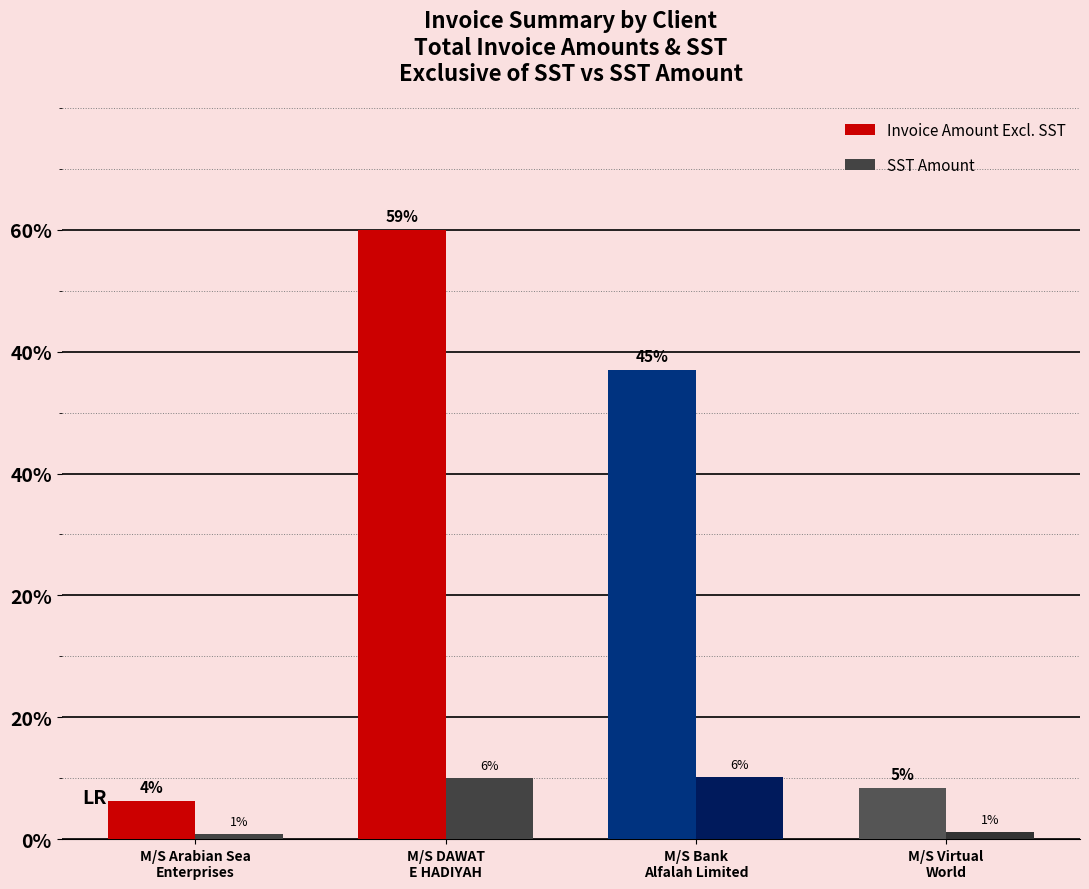

What is the spread (max minus min) of values at M/S Bank
Alfalah Limited?

3870367